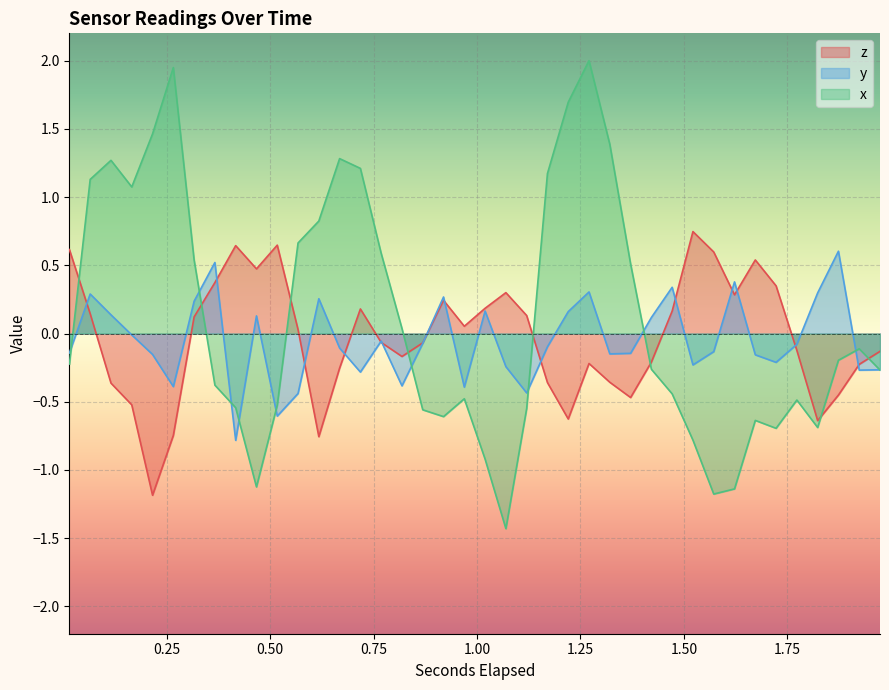

How many lines are shown in the chart?

3